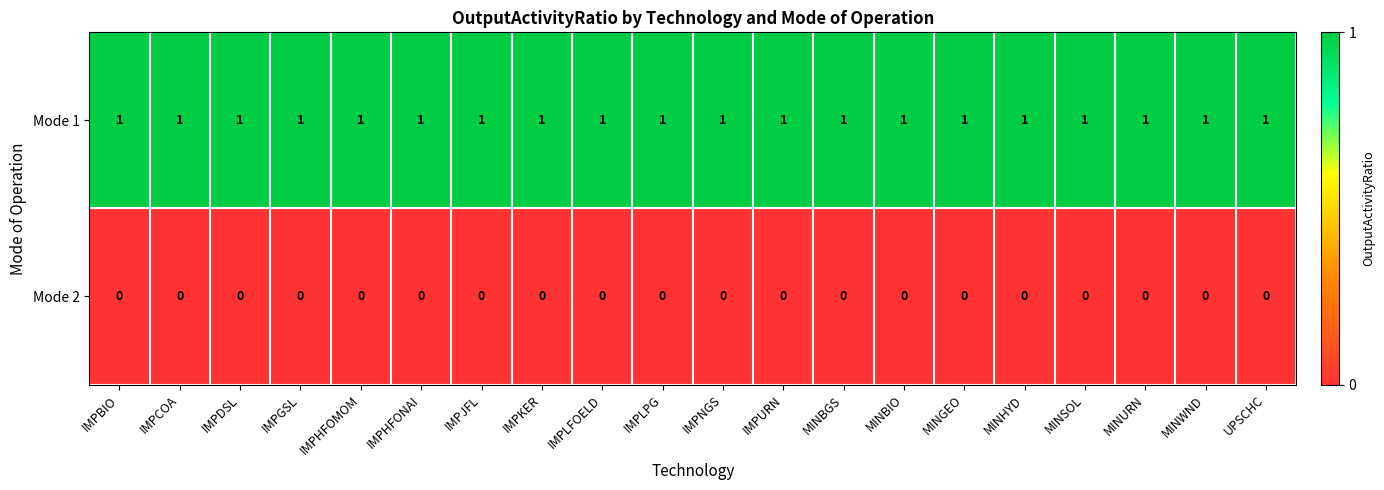

True or false: Mode 1 has a value of 1 at IMPURN.

True